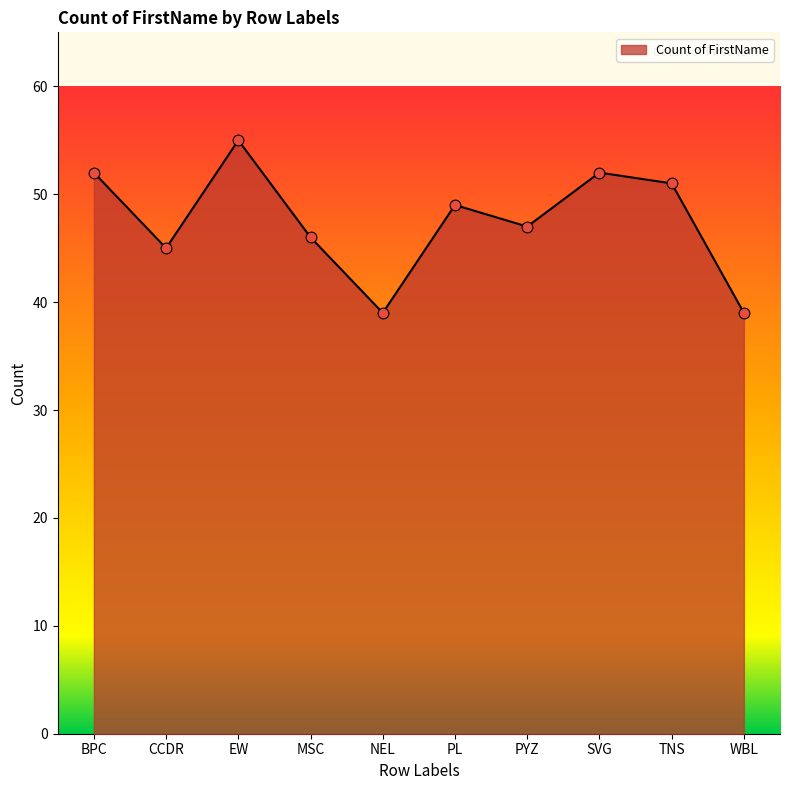

Approximately how many times larger is the value at TNS compared to PL?

1.0